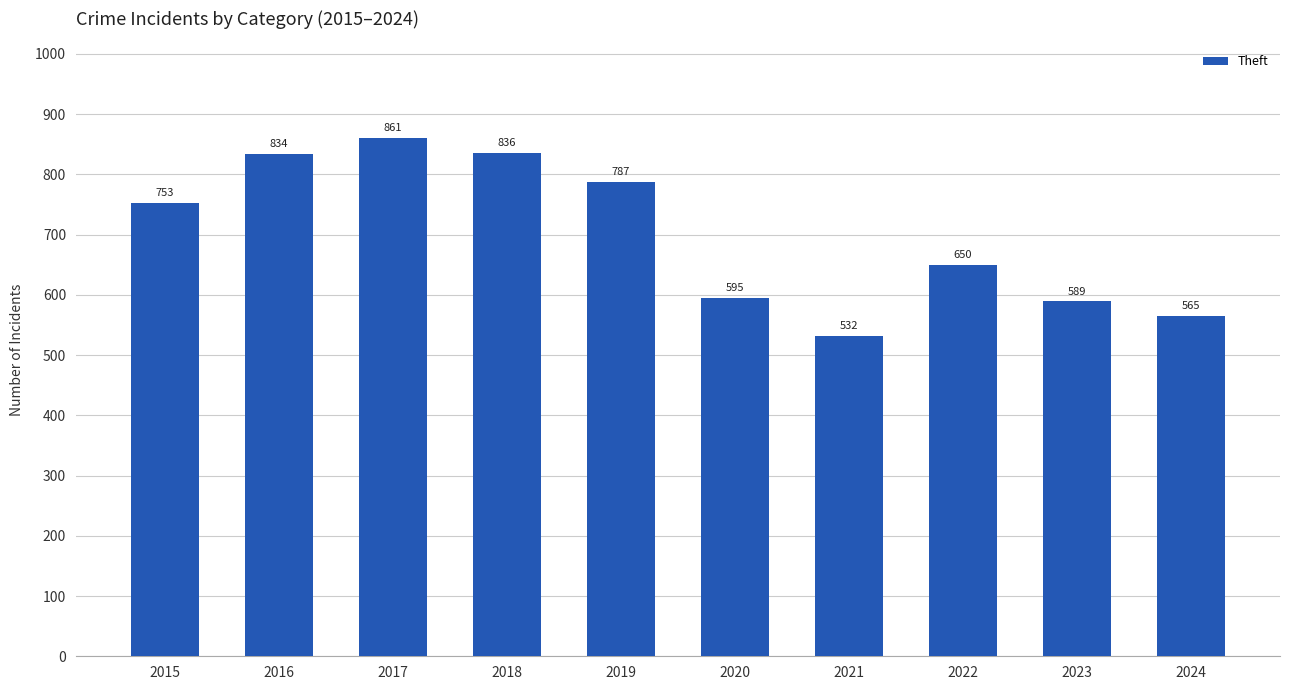

How many categories are shown in the chart?

10